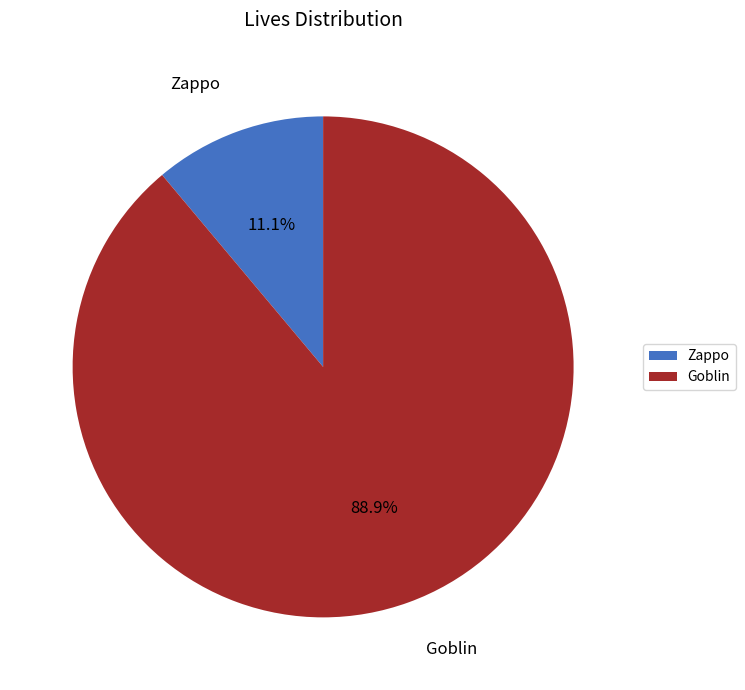

To the nearest percent, what portion does Goblin represent?

89%